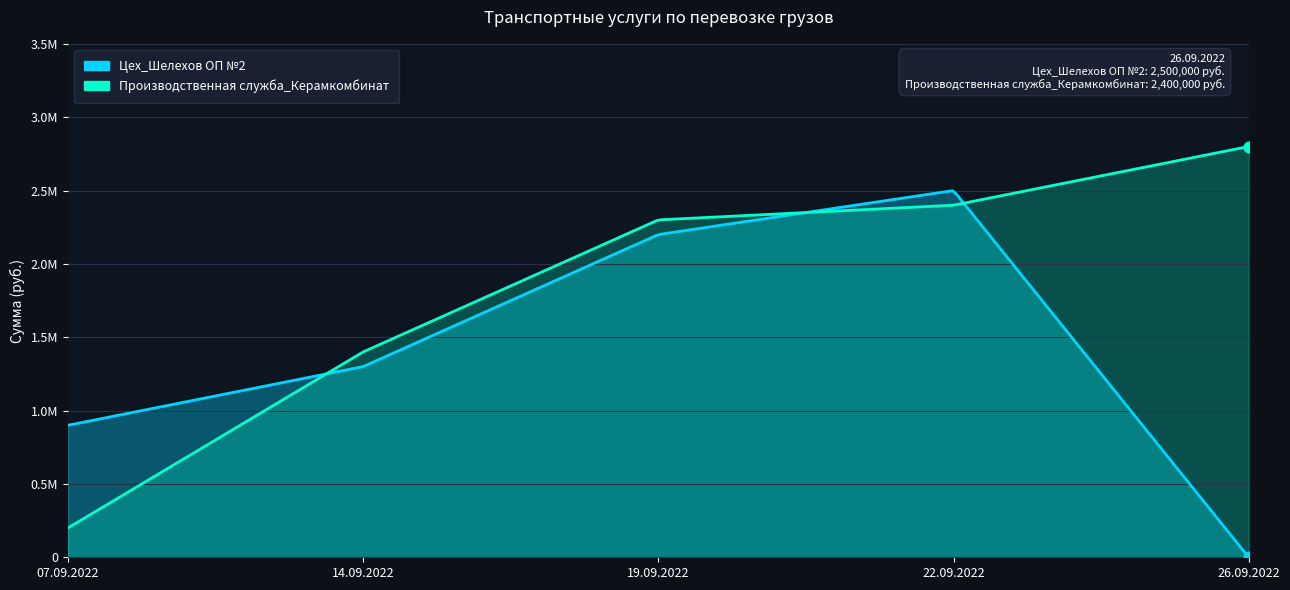

Is the value of Цех_Шелехов ОП №2 at 26.09.2022 greater than the value of Производственная служба_Керамкомбинат at 07.09.2022?

No